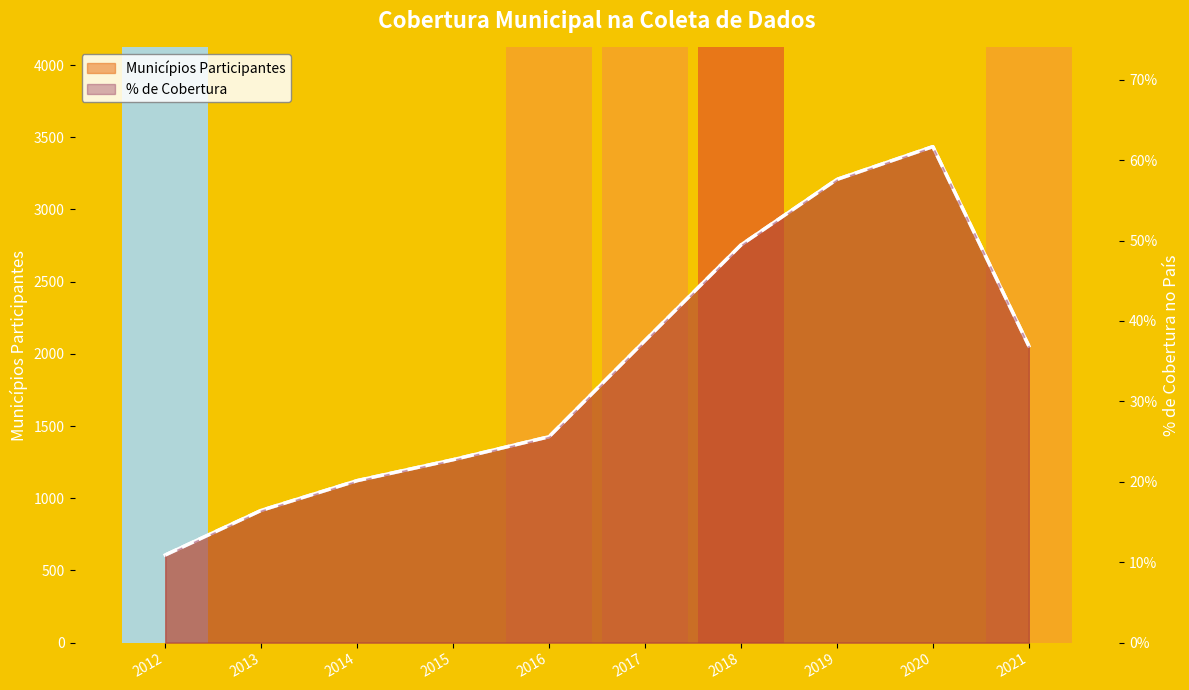

At which category is the sum across all series the highest?

2020